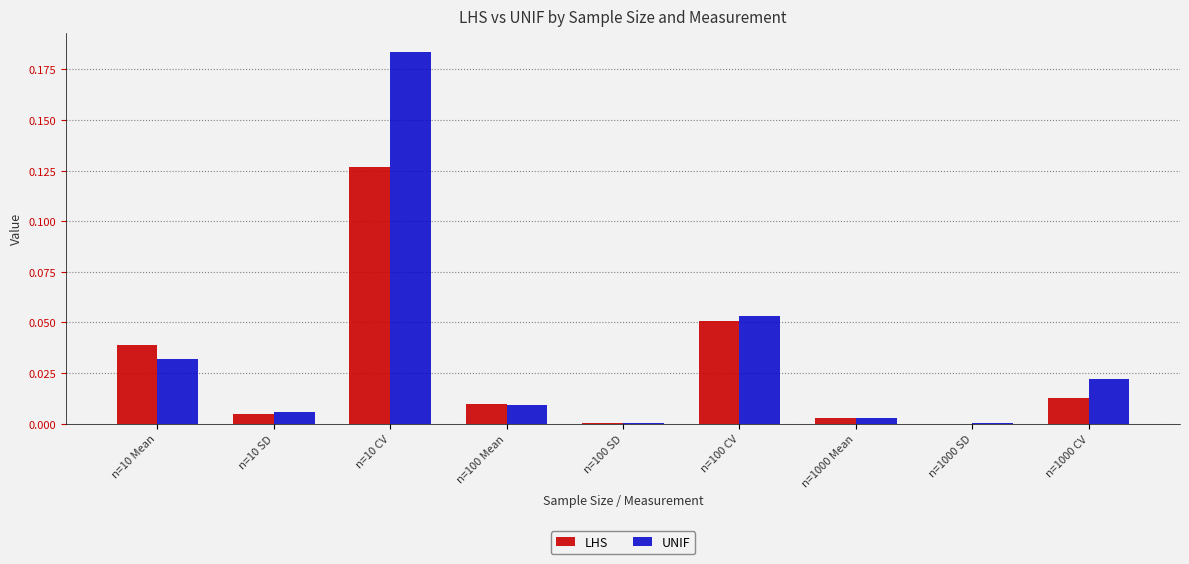

At which category does the chart reach its peak across all series?

n=10 CV